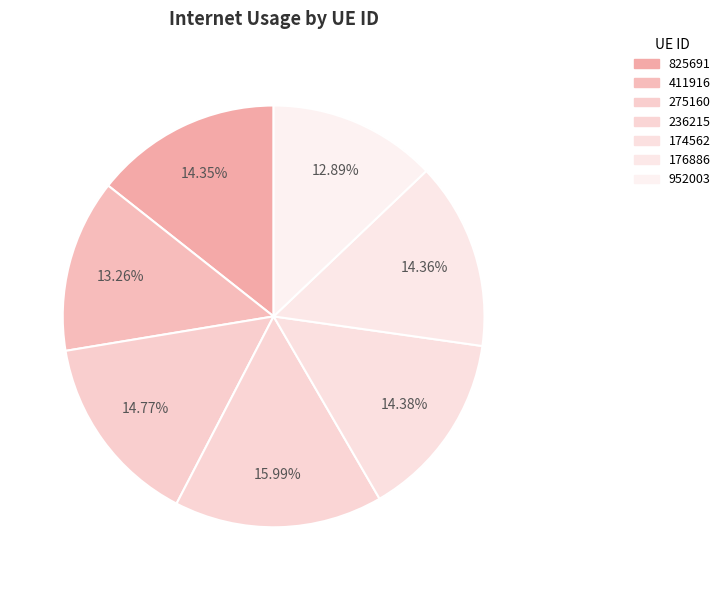

Which slice is the largest?

236215